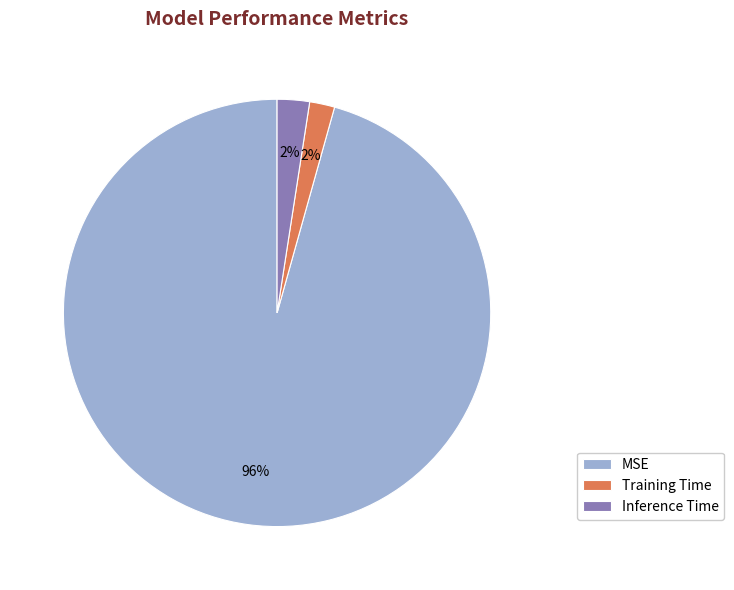

Combined, do Training Time and Inference Time account for over 50%?

No